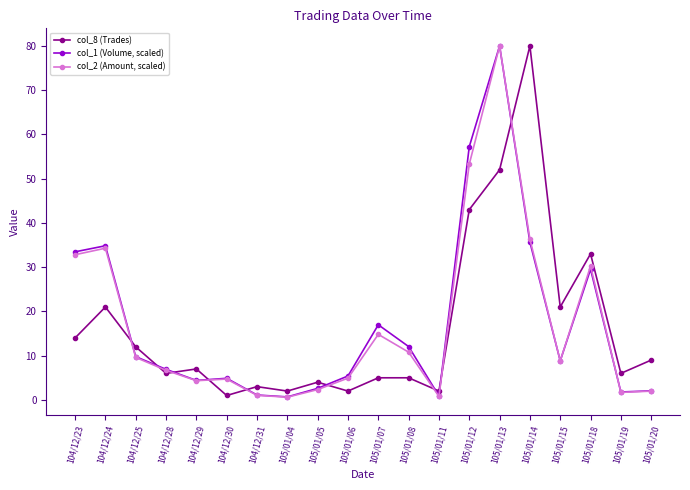

The col_2 (Amount, scaled) series shows 54.2 at 104/12/23. True or false?

False